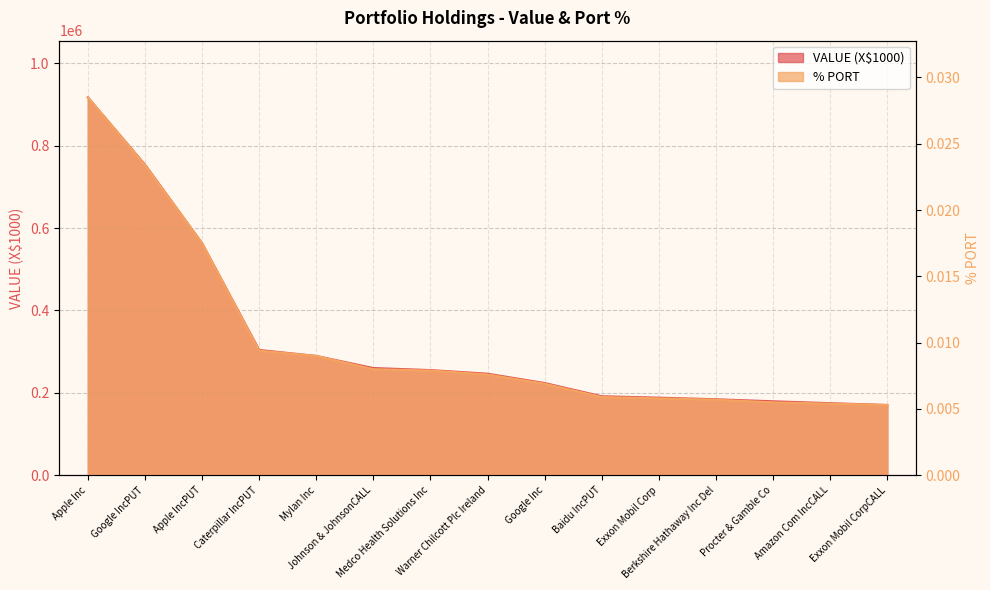

True or false: % PORT and VALUE (X$1000) cross at least once.

False